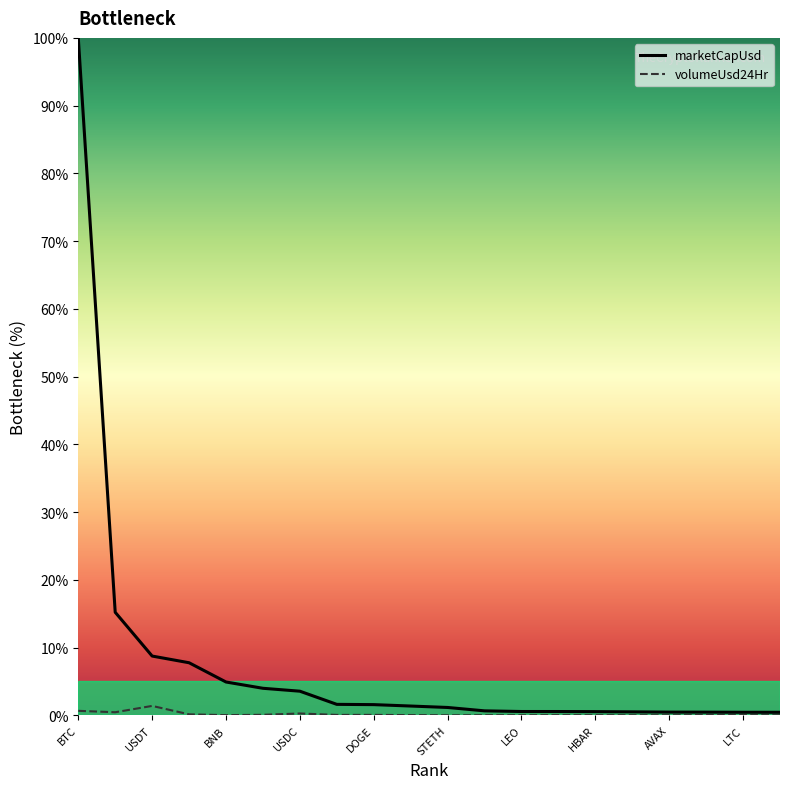

What is the maximum value shown in the chart?

100.0